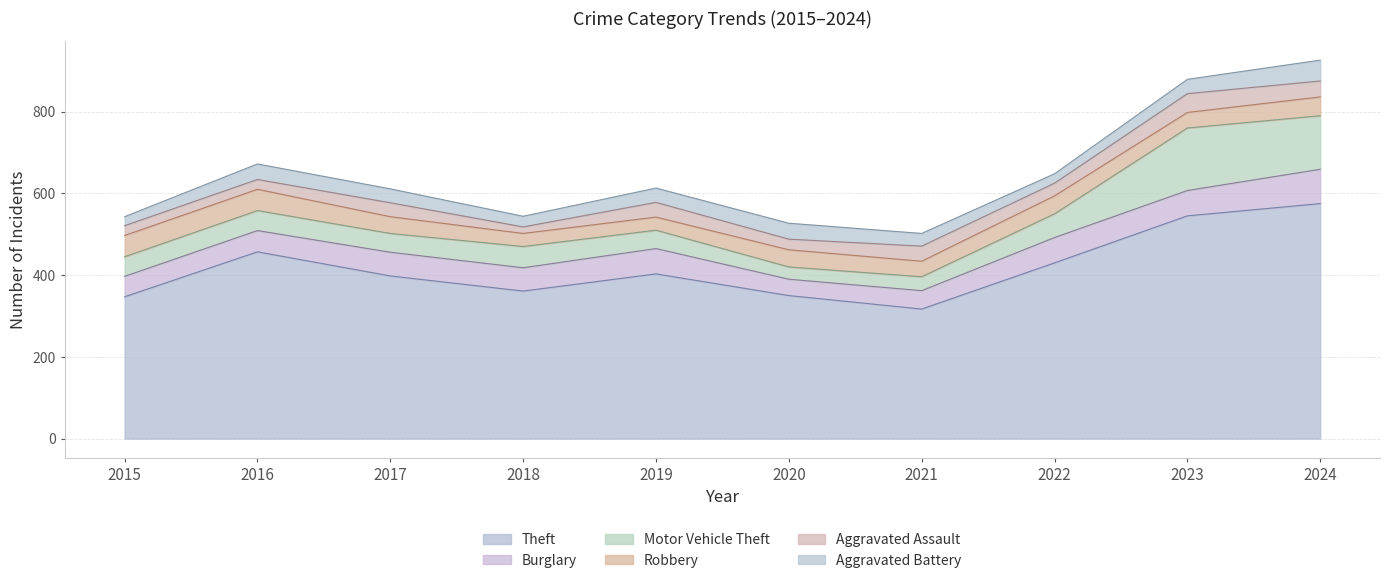

Count the number of data series in this chart.

6